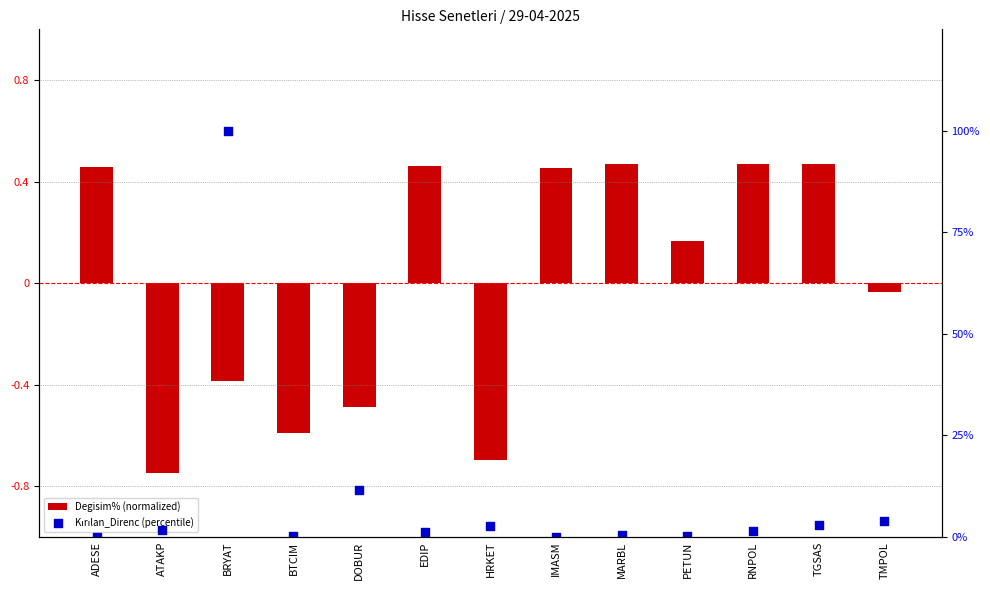

Which series has the largest Y range (max minus min)?

Kırılan_Direnc (percentile)